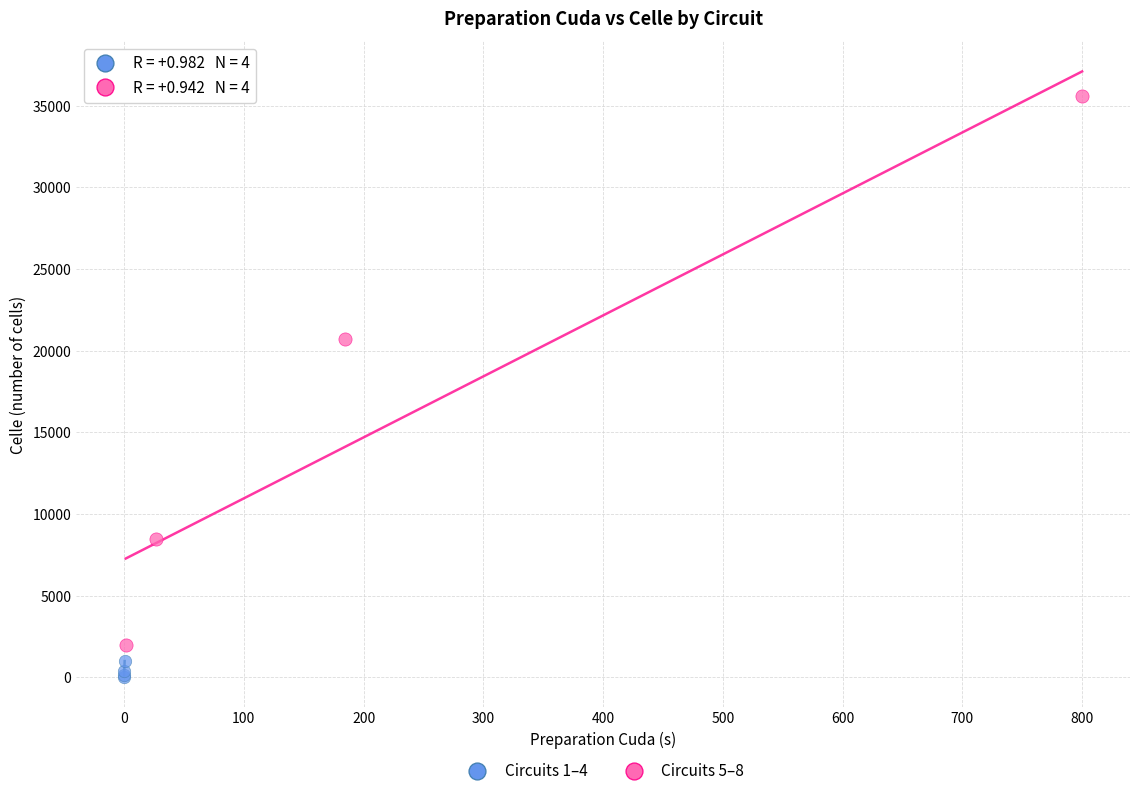

Which series contains the highest Y value?

Circuits 5–8